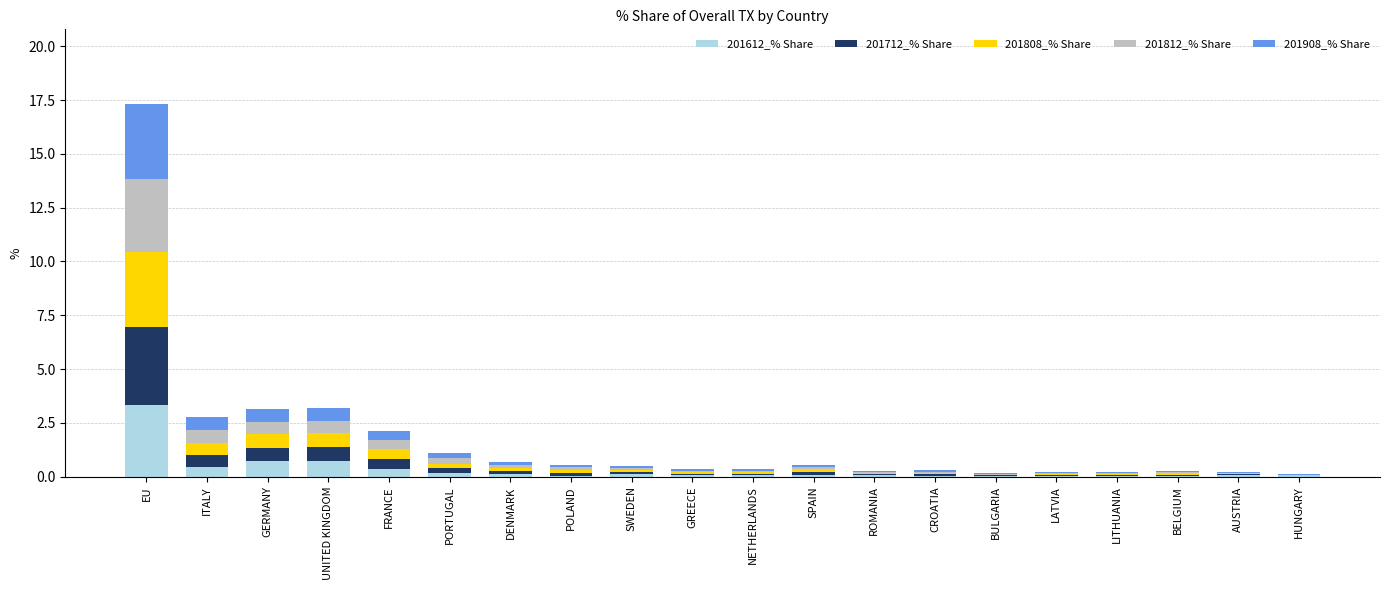

How many categories are shown in the chart?

20